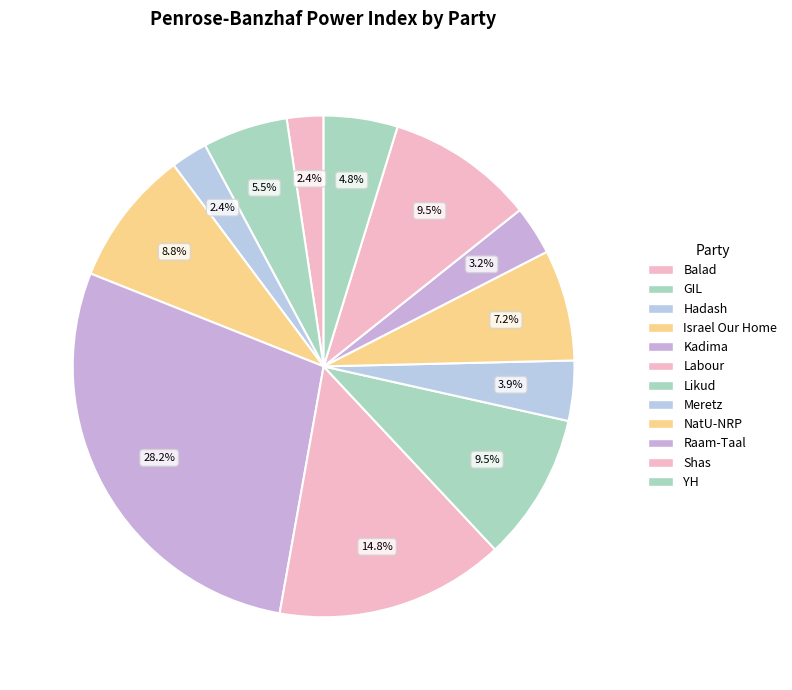

True or false: NatU-NRP accounts for 2% of the total.

False